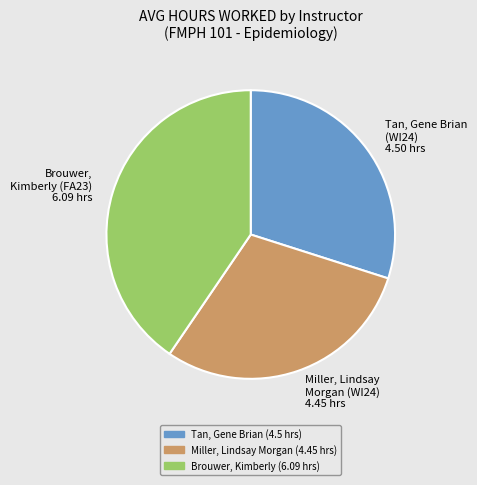

Is there any slice that represents more than half of the pie?

No